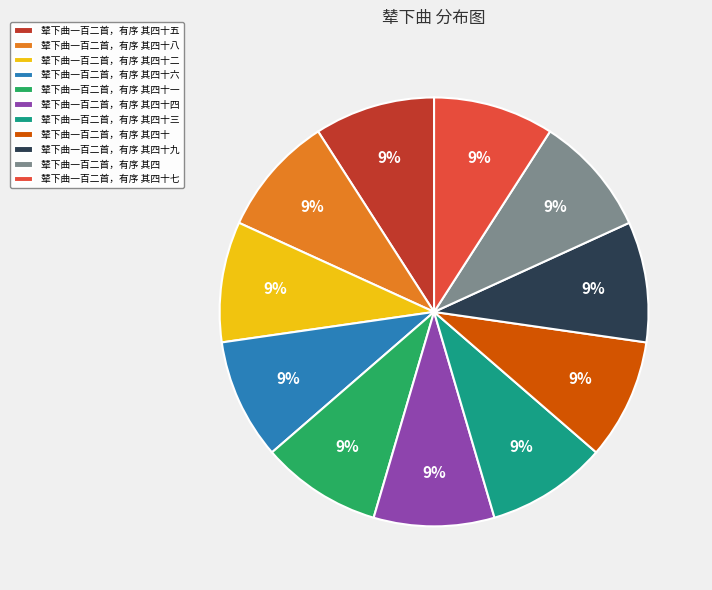

What is the ratio of the value at 辇下曲一百二首，有序 其四十五 to the value at 辇下曲一百二首，有序 其四十八?

1.0